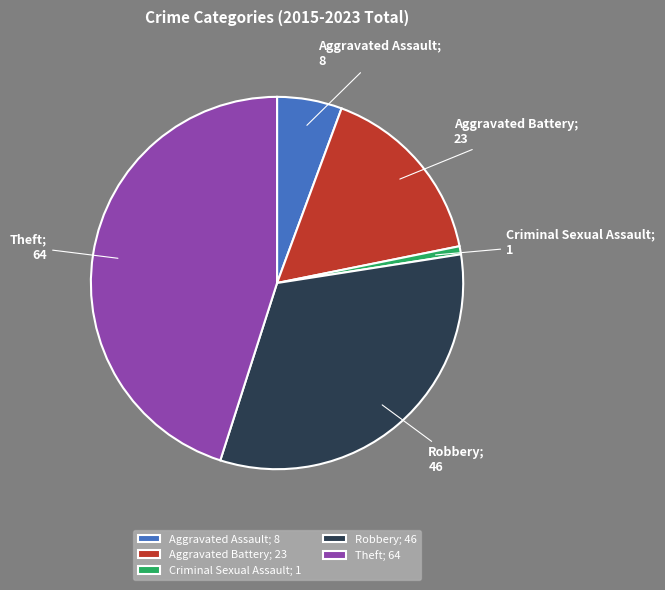

Is Aggravated Assault the majority of the pie?

No